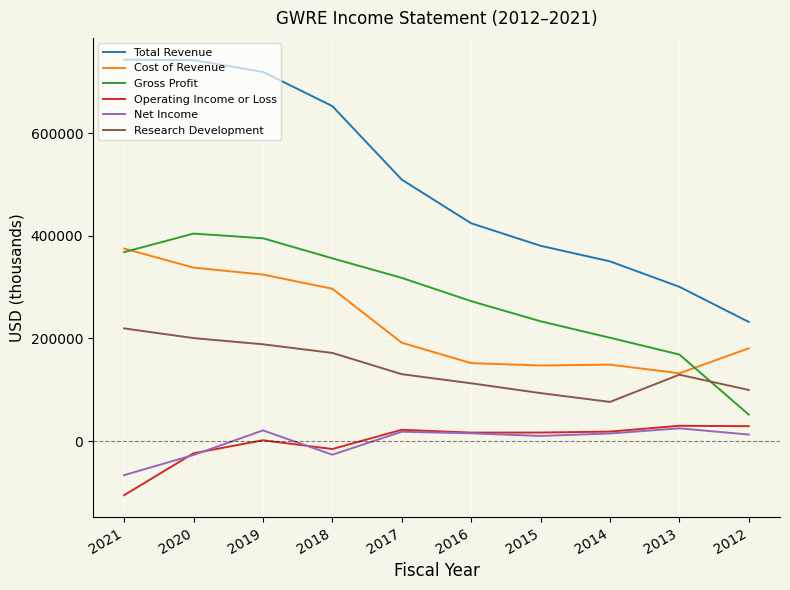

At which label does Gross Profit reach its peak?

2020